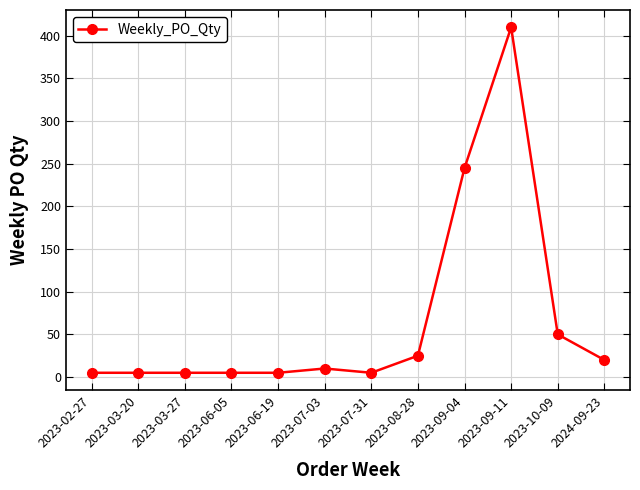

Reading left to right, transcribe all the data shown in this chart.

2023-02-27=5	2023-03-20=5	2023-03-27=5	2023-06-05=5	2023-06-19=5	2023-07-03=10	2023-07-31=5	2023-08-28=25	2023-09-04=245	2023-09-11=410	2023-10-09=50	2024-09-23=20